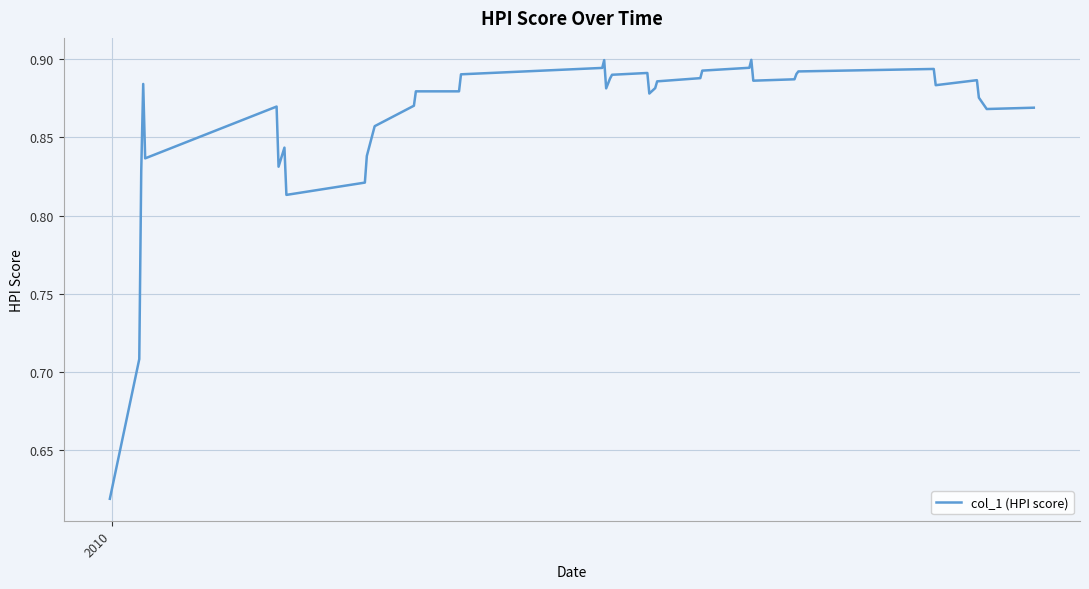

True or false: the data has more than 0 interior local peaks.

True